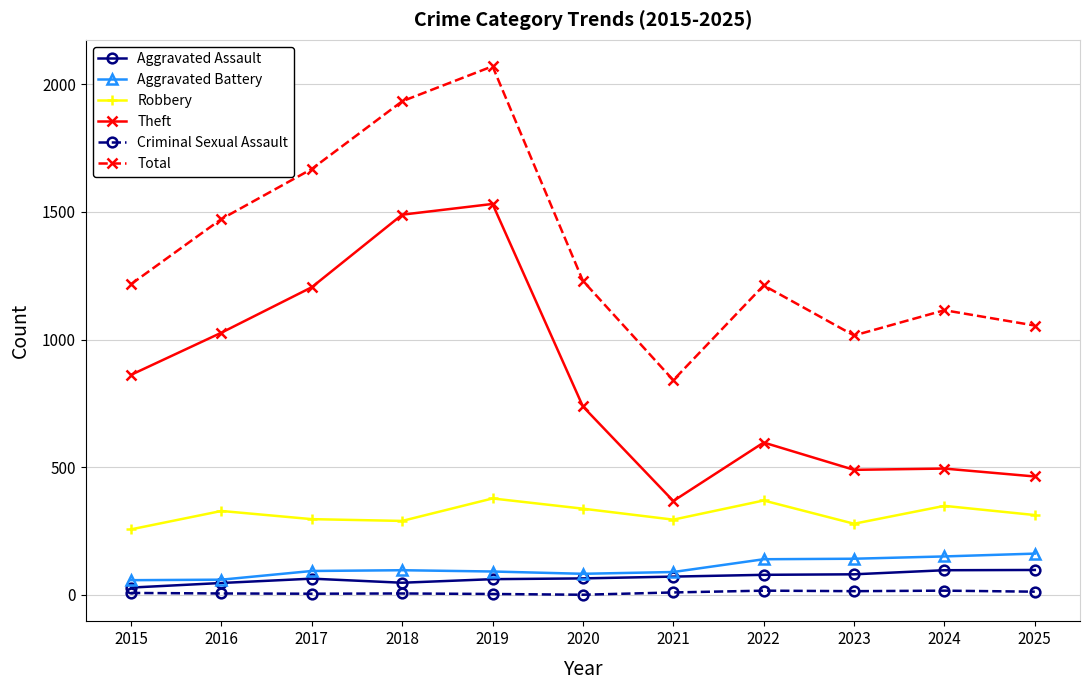

Where is the first local minimum for Theft?

2021